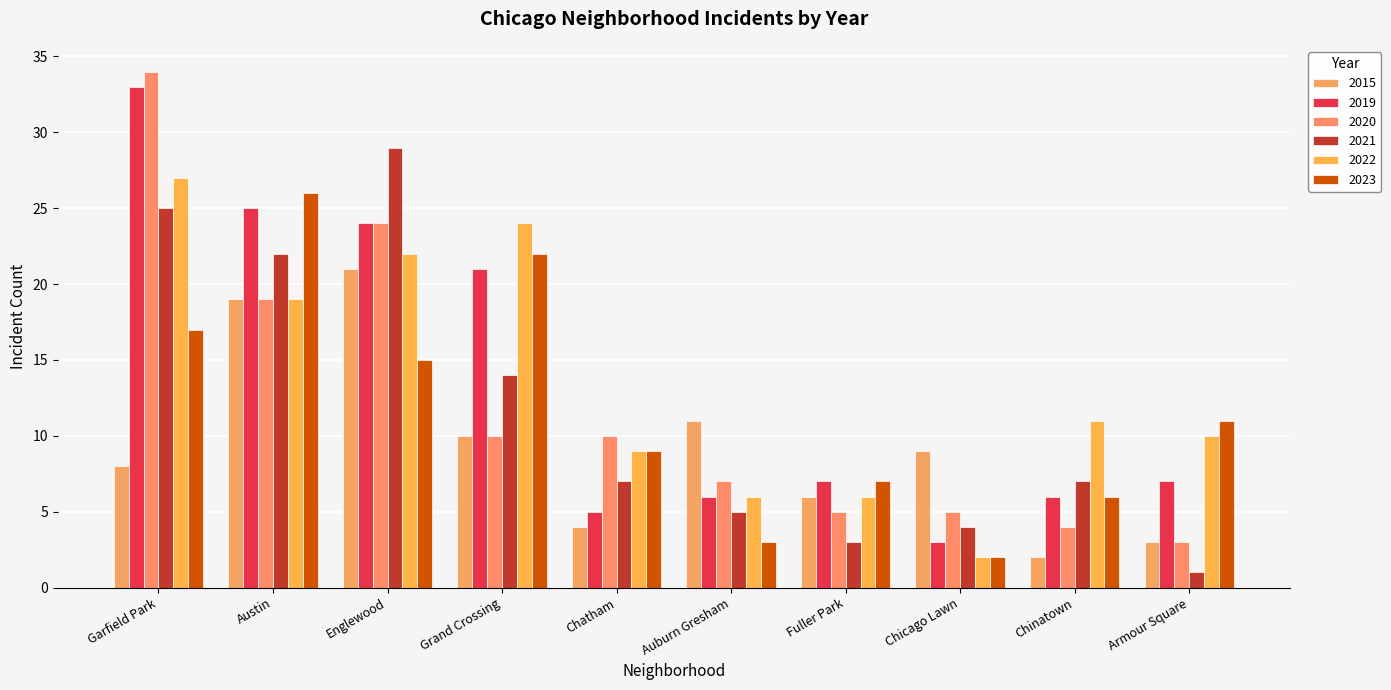

What is the label of the 4th bar from the left?

Grand Crossing